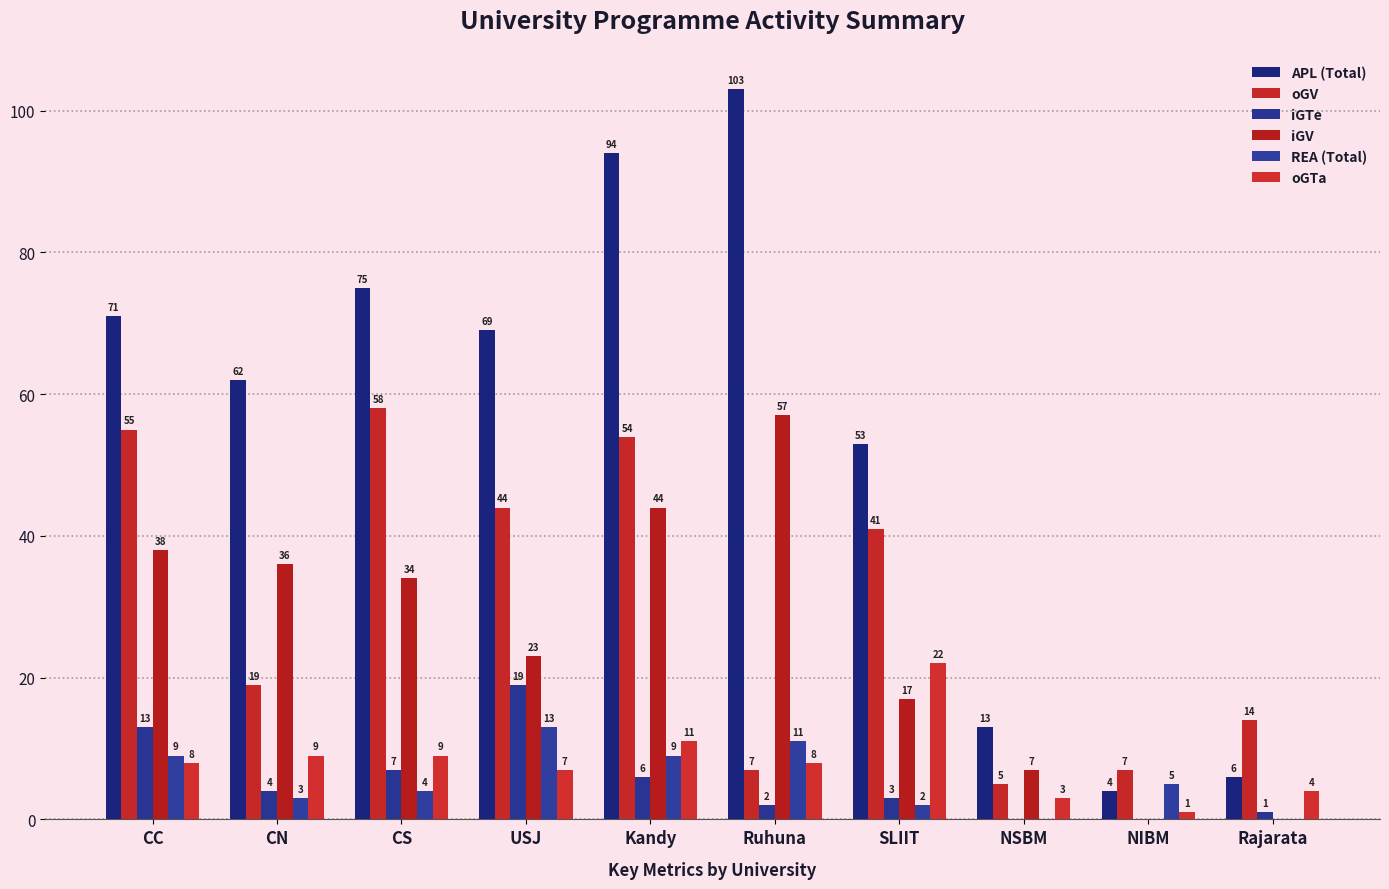

List the labels in order of REA (Total) value, largest first.

USJ, Ruhuna, CC, Kandy, NIBM, CS, CN, SLIIT, NSBM, Rajarata